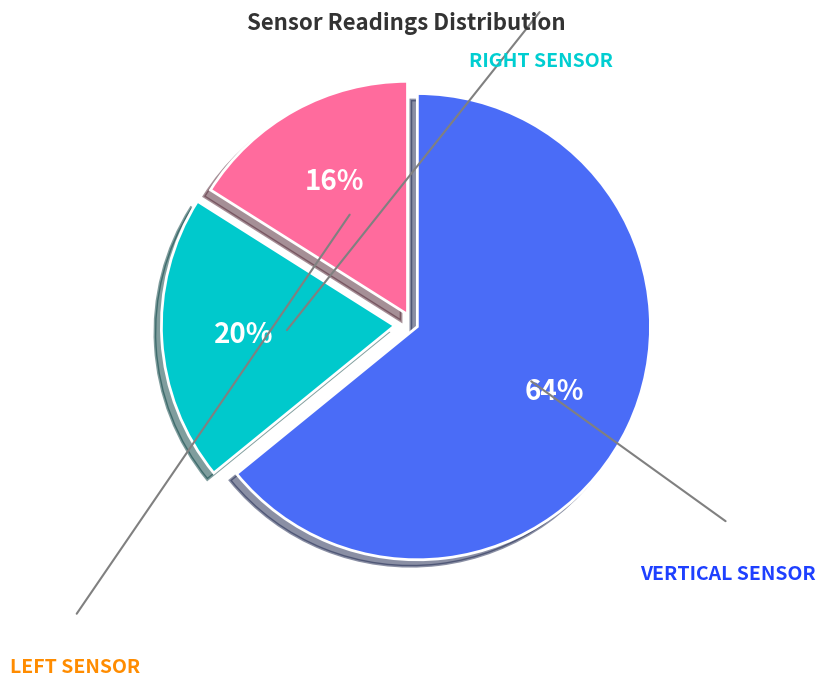

To the nearest percent, what is the difference between the largest and smallest slice percentages?

48%